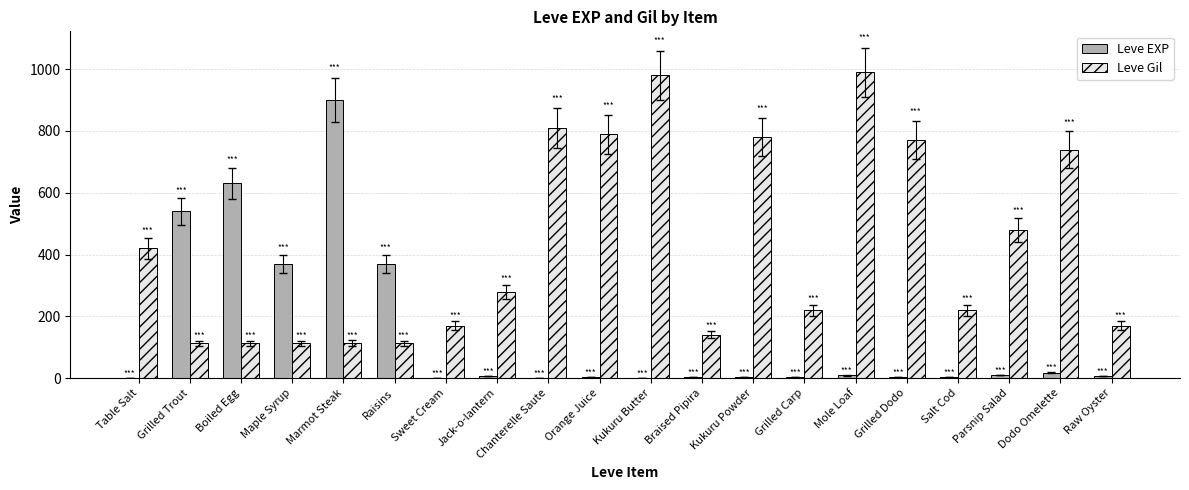

Is the value of Leve EXP at Grilled Carp greater than the value of Leve Gil at Braised Pipira?

No